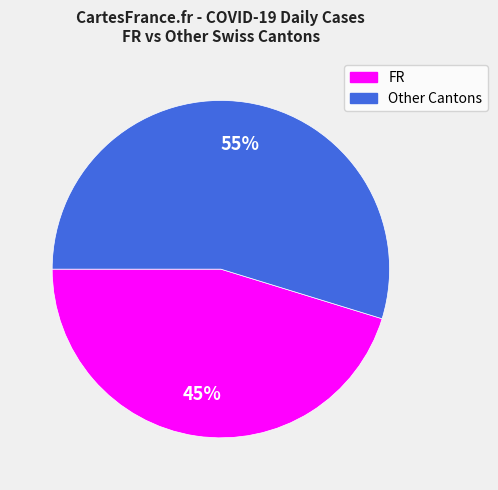

Is there any slice that represents more than half of the pie?

Yes